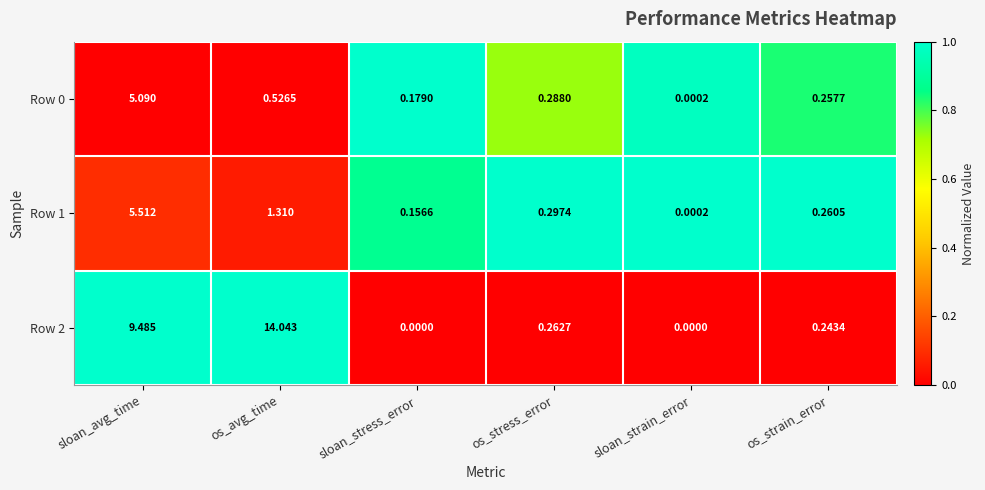

At which label is Row 1 closest to 2?

os_avg_time